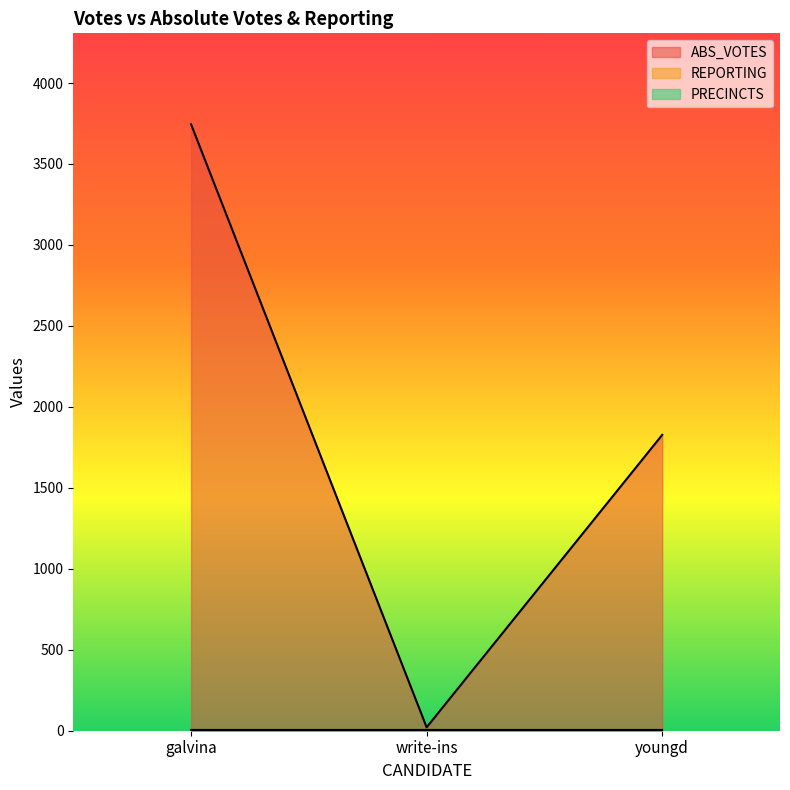

Which category has the lowest value in the PRECINCTS series?

galvina